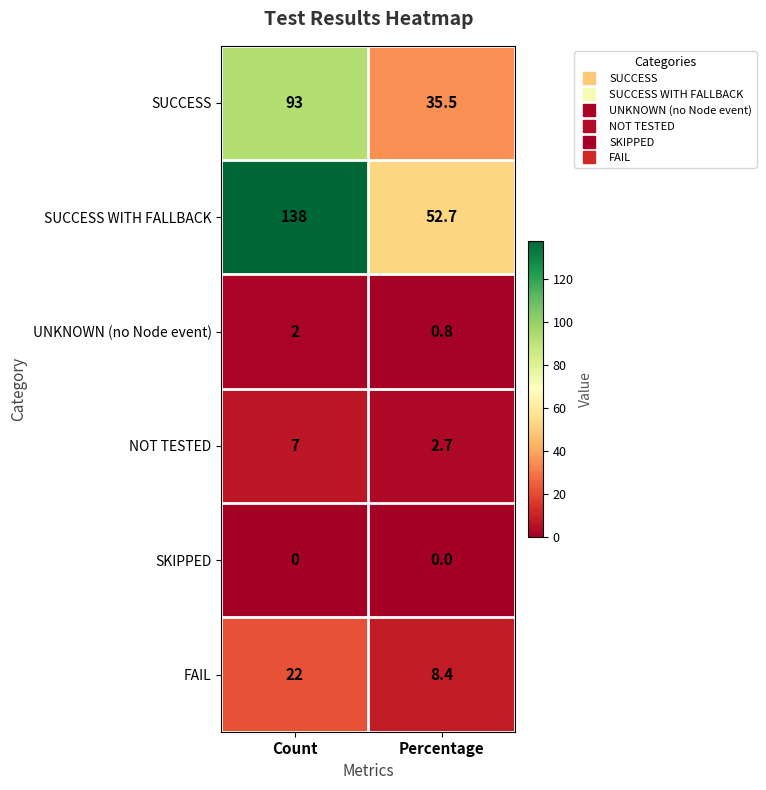

The SUCCESS WITH FALLBACK series shows 50.9 at Count. True or false?

False